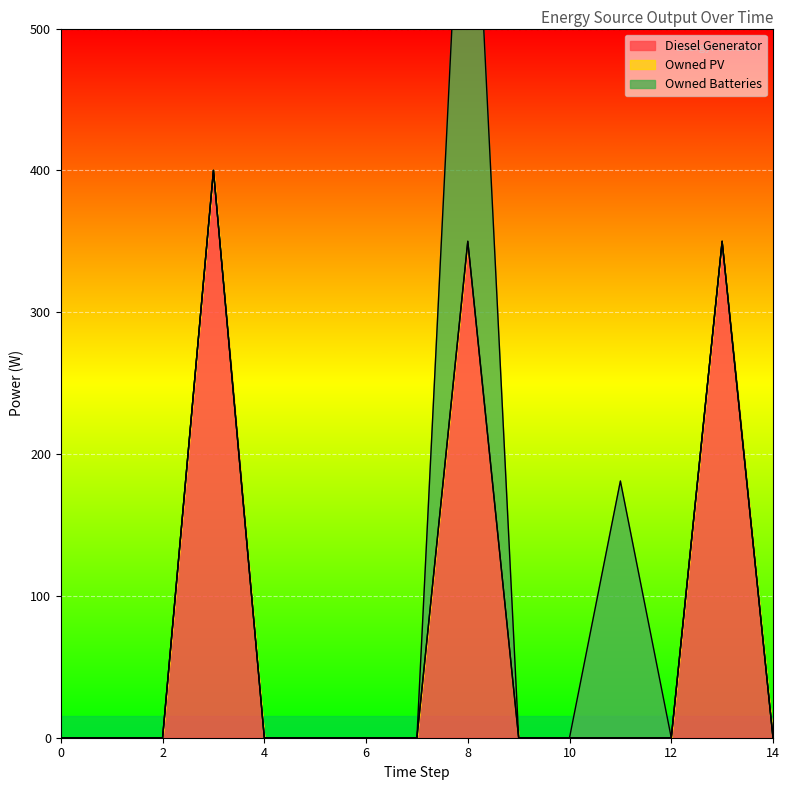

Is it true that Owned Batteries equals -256 at 0?

False